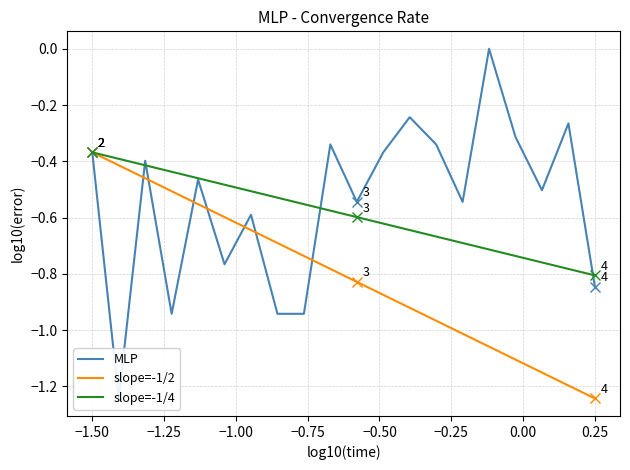

At which label does slope=-1/2 reach its minimum?

0.25